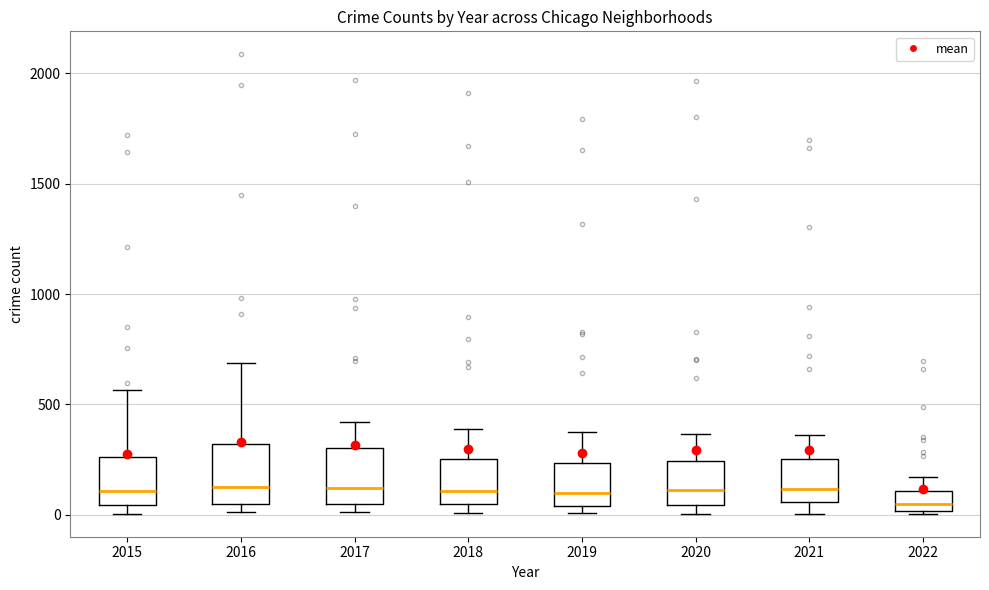

Where does the upper whisker of the box at x = 2015 end on the y-axis? The values are not printed on the chart, so give them approximately, as read against the axis.

550